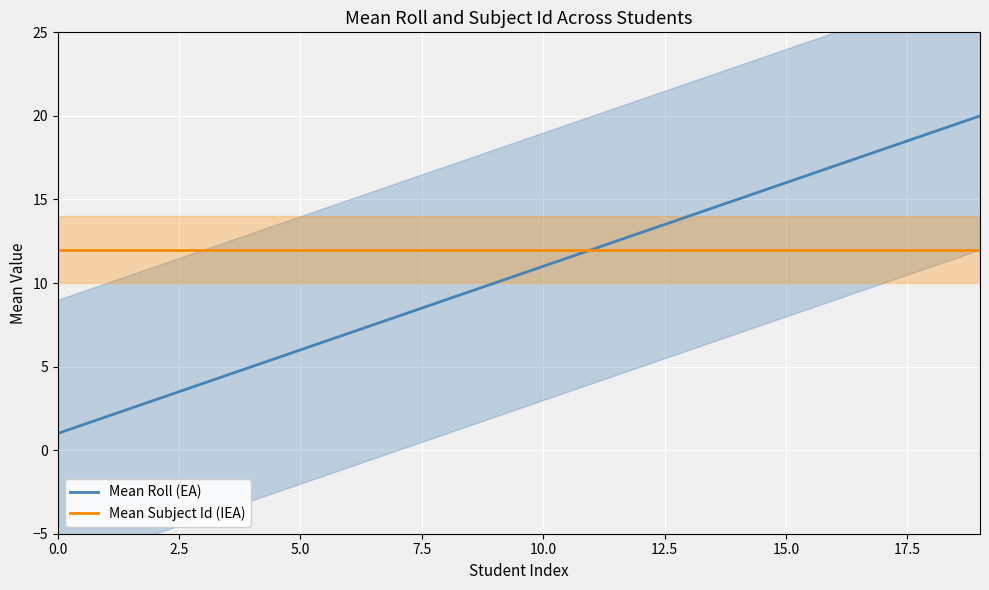

At which category is the sum across all series the highest?

19